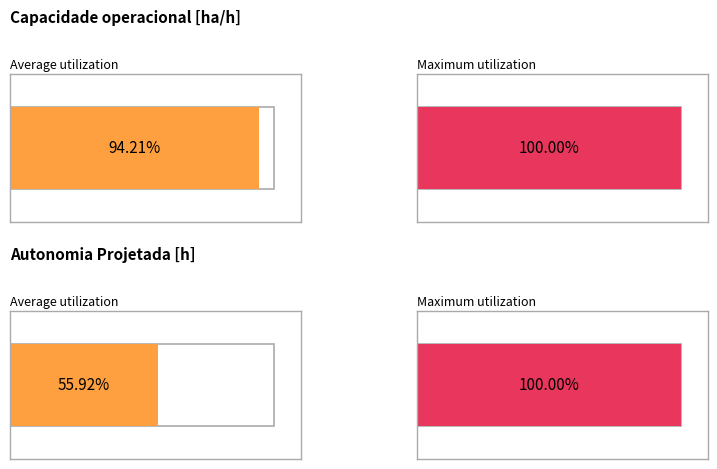

What is the minimum value for Capacidade operacional [ha/h]?

0.9